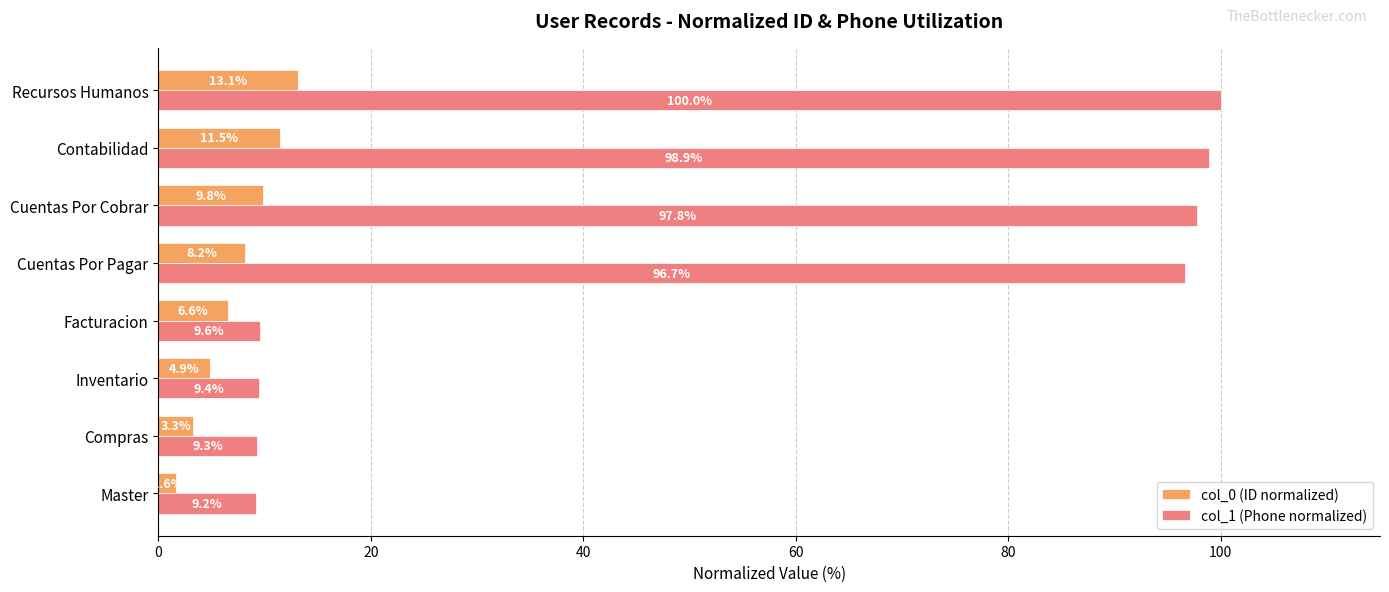

Rank the series by their maximum value, from lowest to highest.

col_0 (ID normalized), col_1 (Phone normalized)